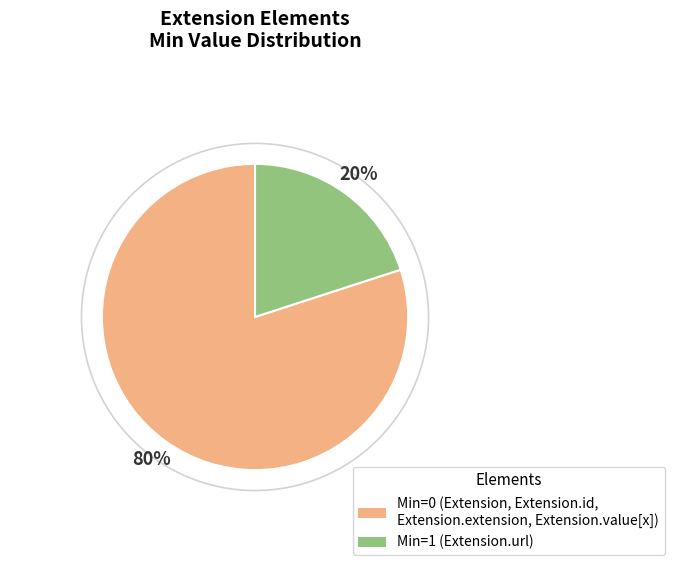

Is there a majority slice in this chart?

Yes